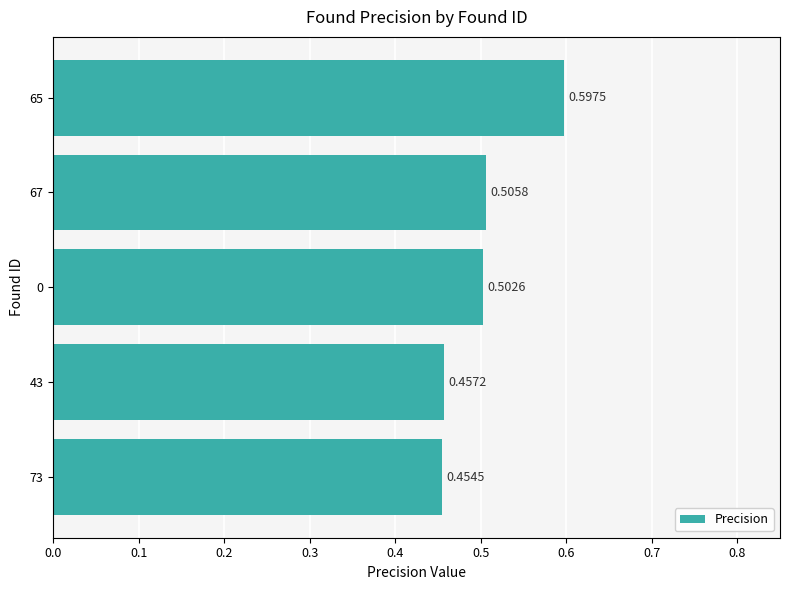

What is the sum of the values at 67 and 65?

1.1